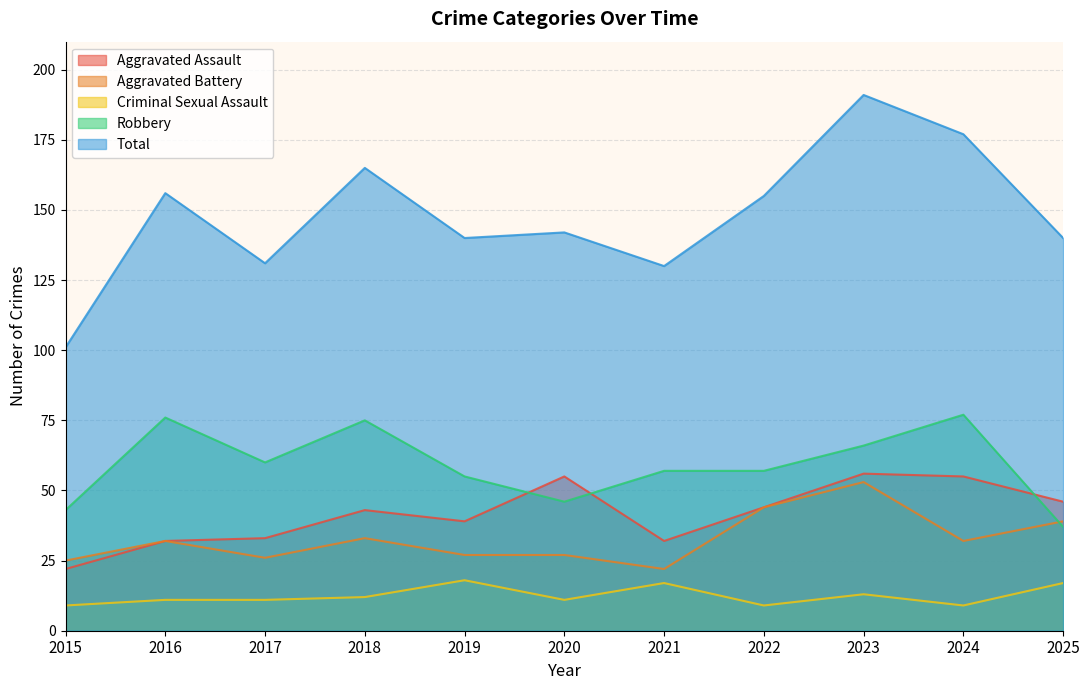

At which category does Aggravated Battery reach its first local valley?

2017